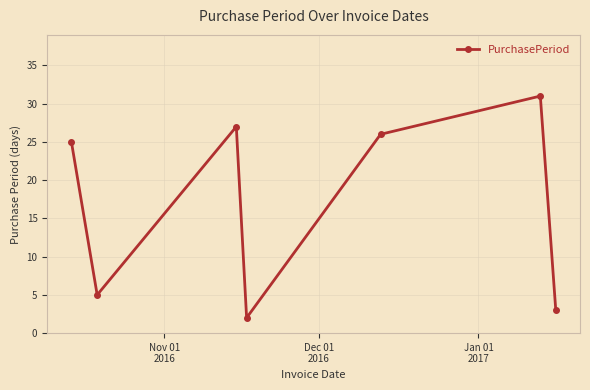

What is the greatest value displayed?

31